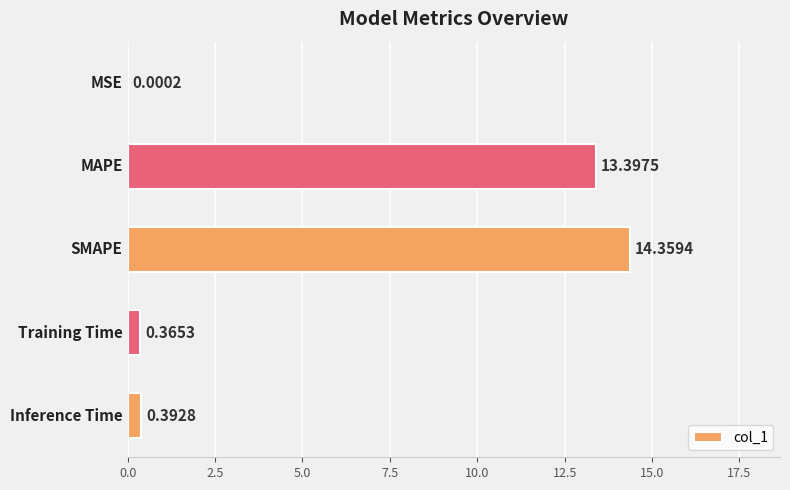

How many distinct data groups are displayed?

1